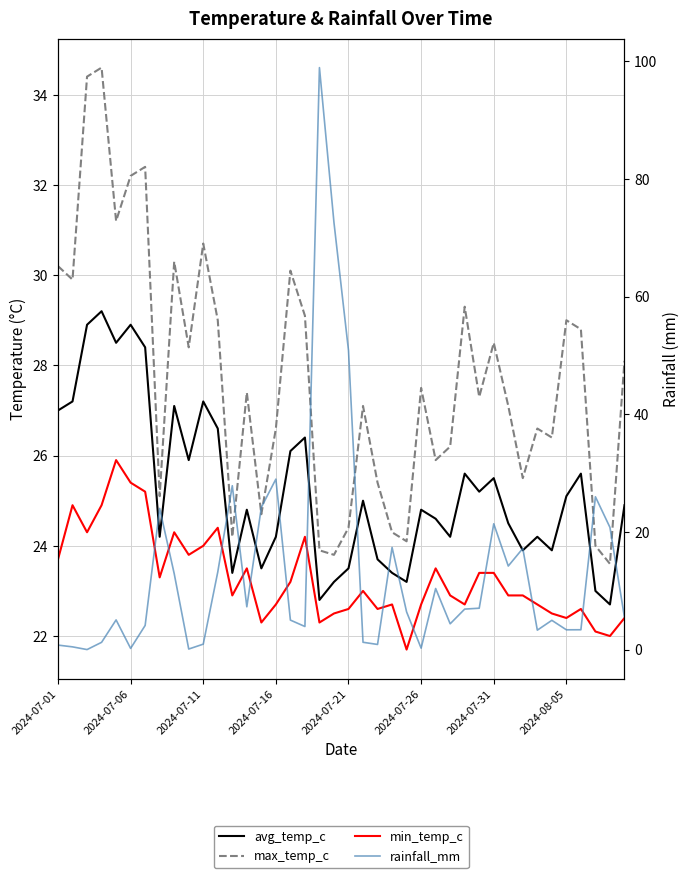

Where does the min_temp_c series first go above 22?

2024-07-01